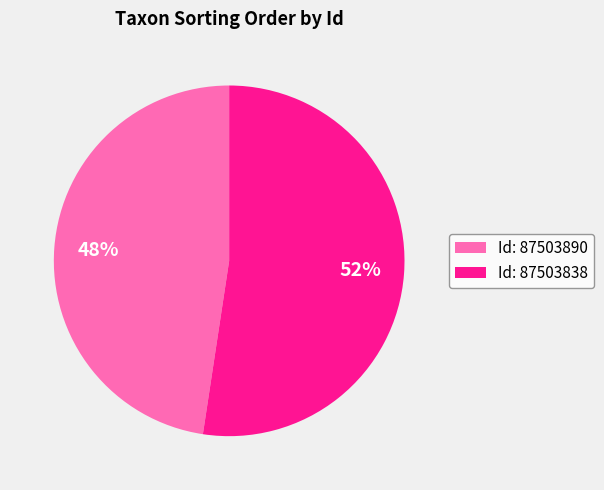

To the nearest percent, what is the average slice percentage?

50%